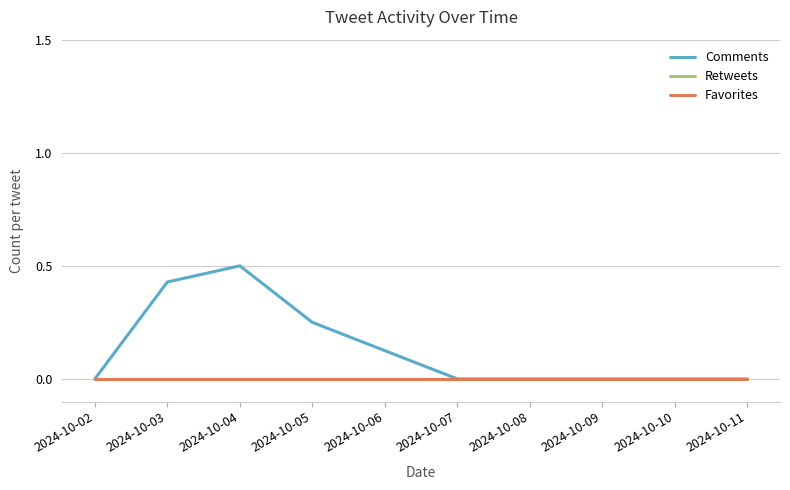

Is the value of Retweets at 2024-10-07 greater than the value of Favorites at 2024-10-04?

No